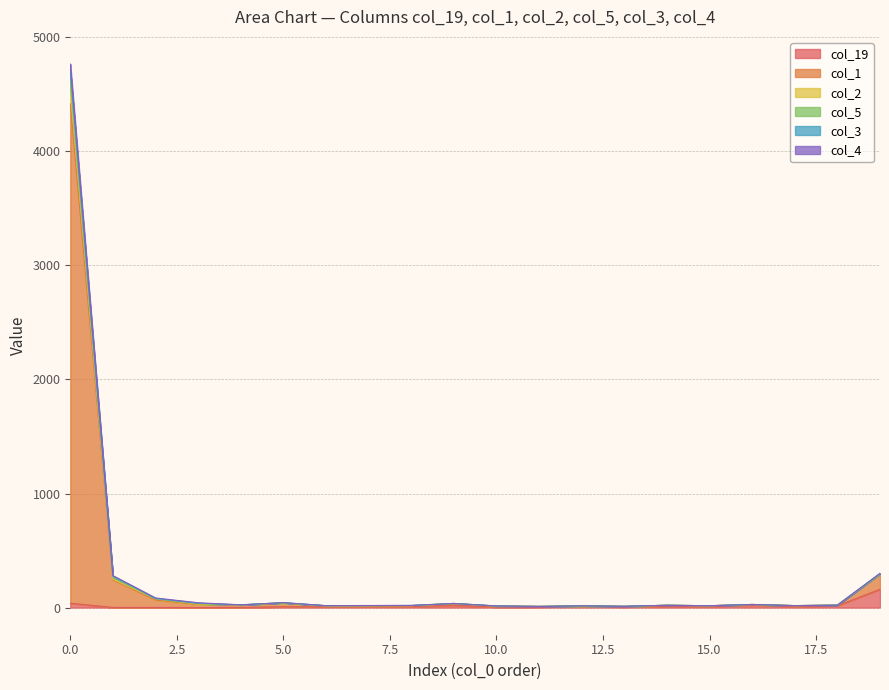

How many data points does each series have?

20